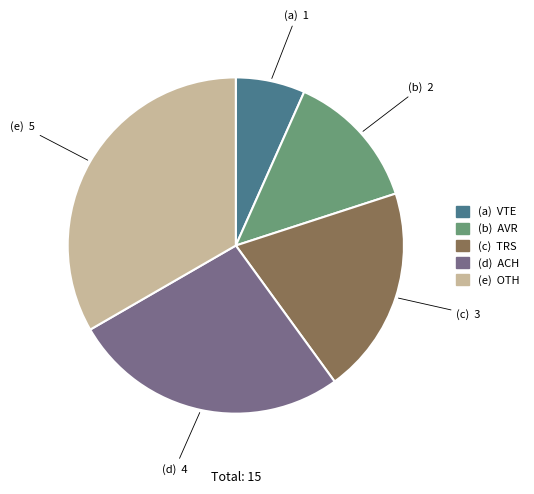

Is there a majority slice in this chart?

No